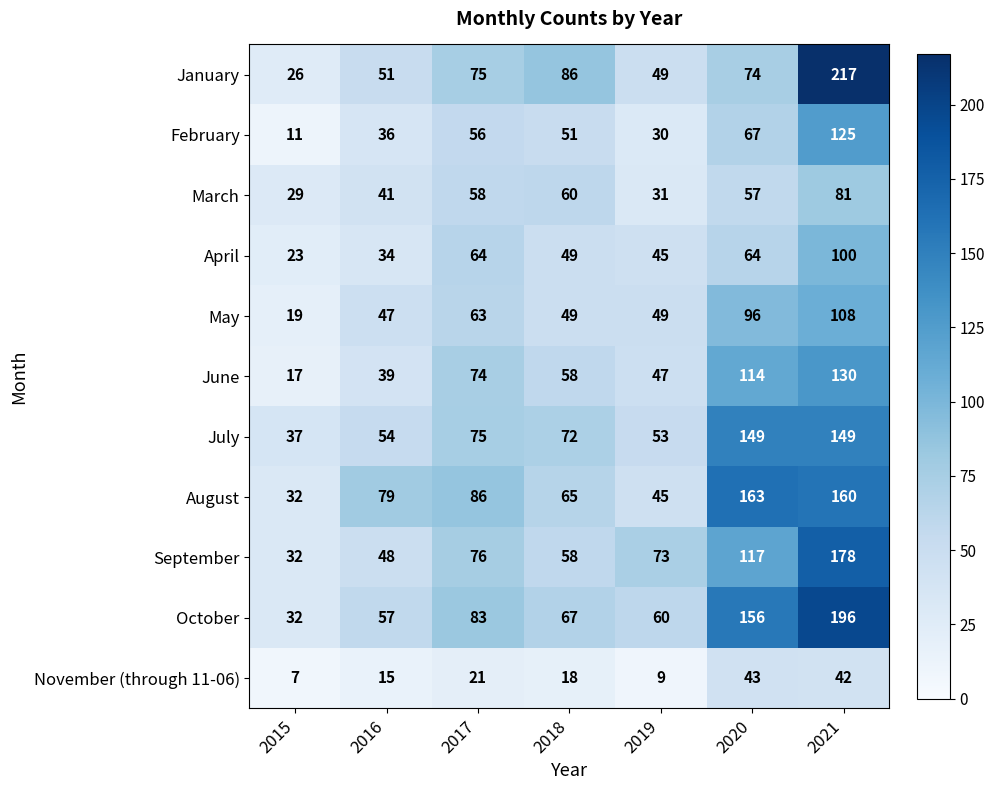

What is the difference between the March values at 2016 and 2018?

19